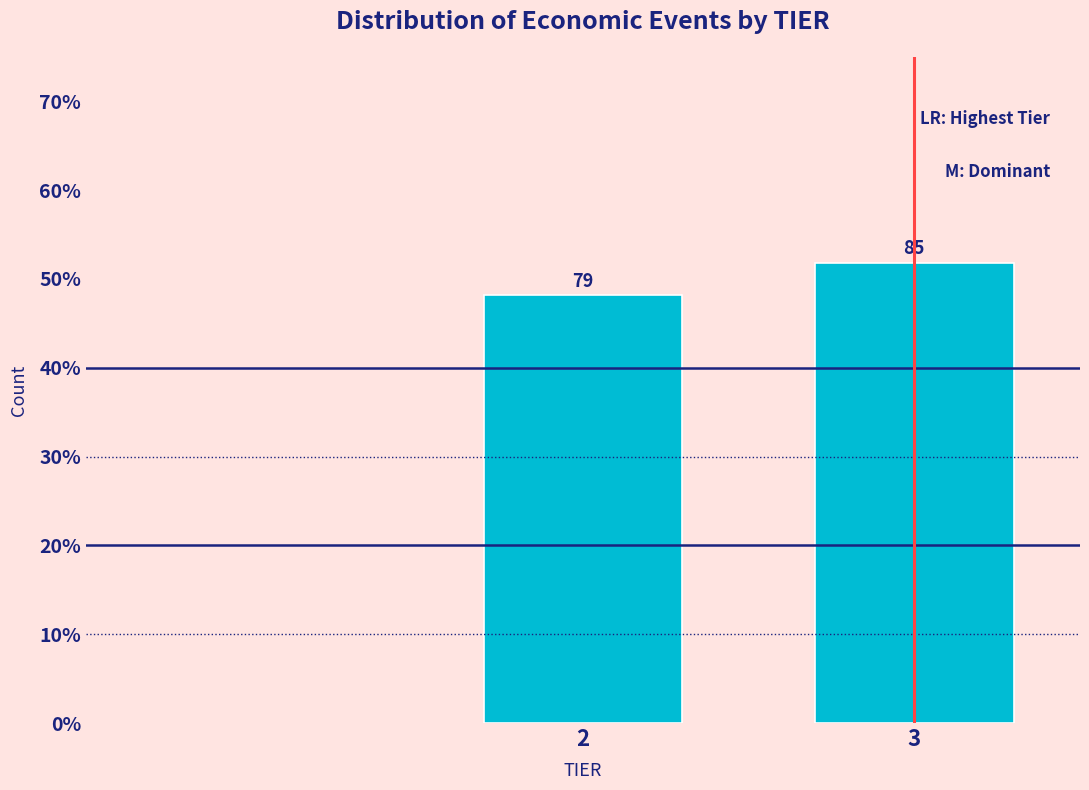

Does the chart contain any negative values?

No